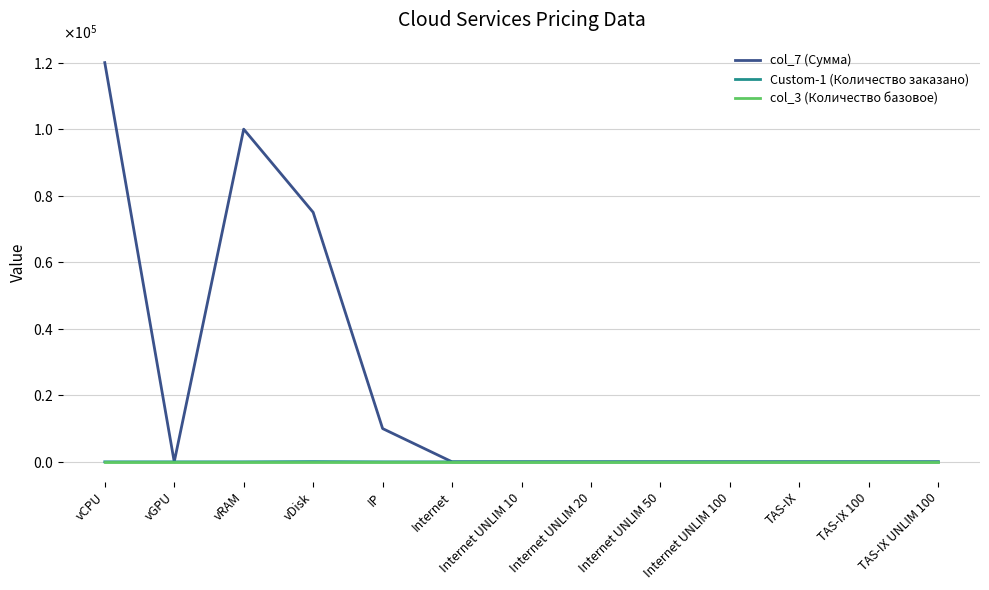

At how many categories does at least one series exceed 112383?

1